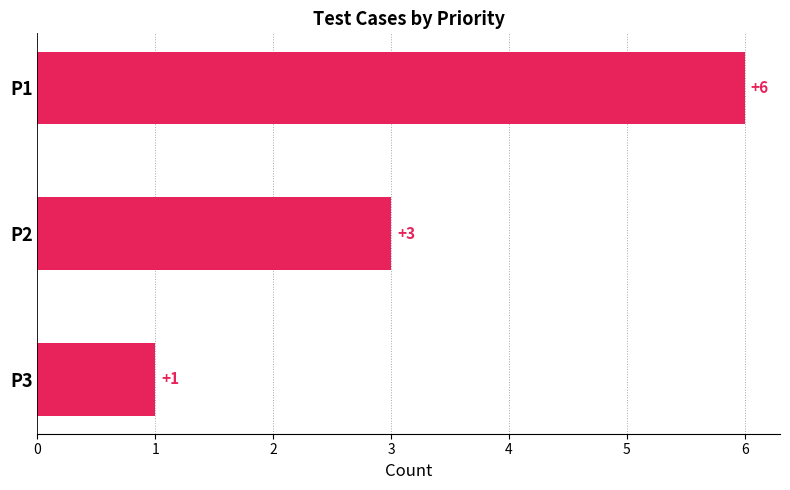

Which has a higher value, P3 or P1?

P1